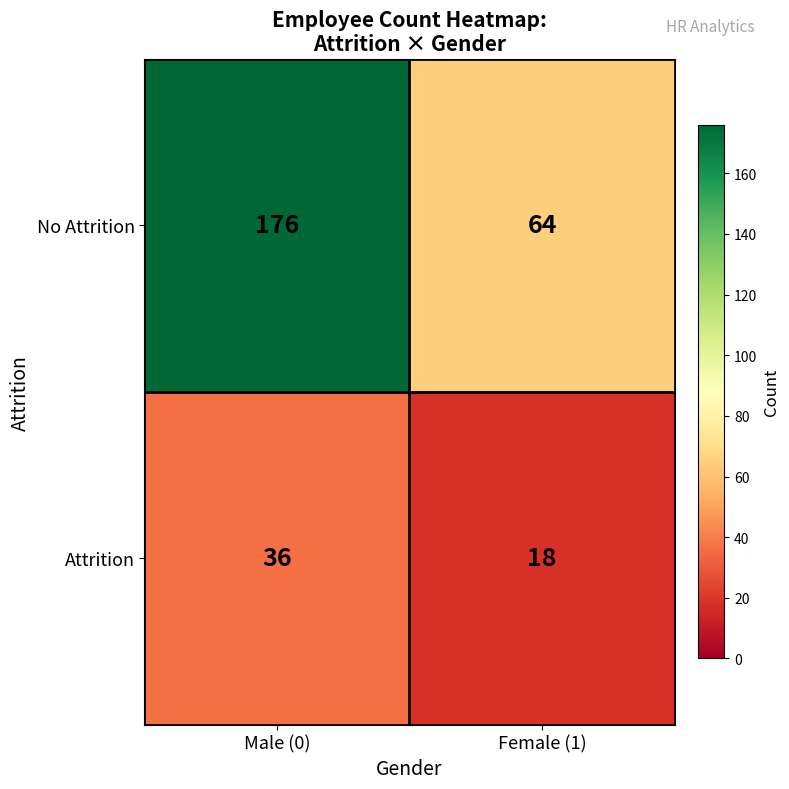

How many distinct data groups are displayed?

2